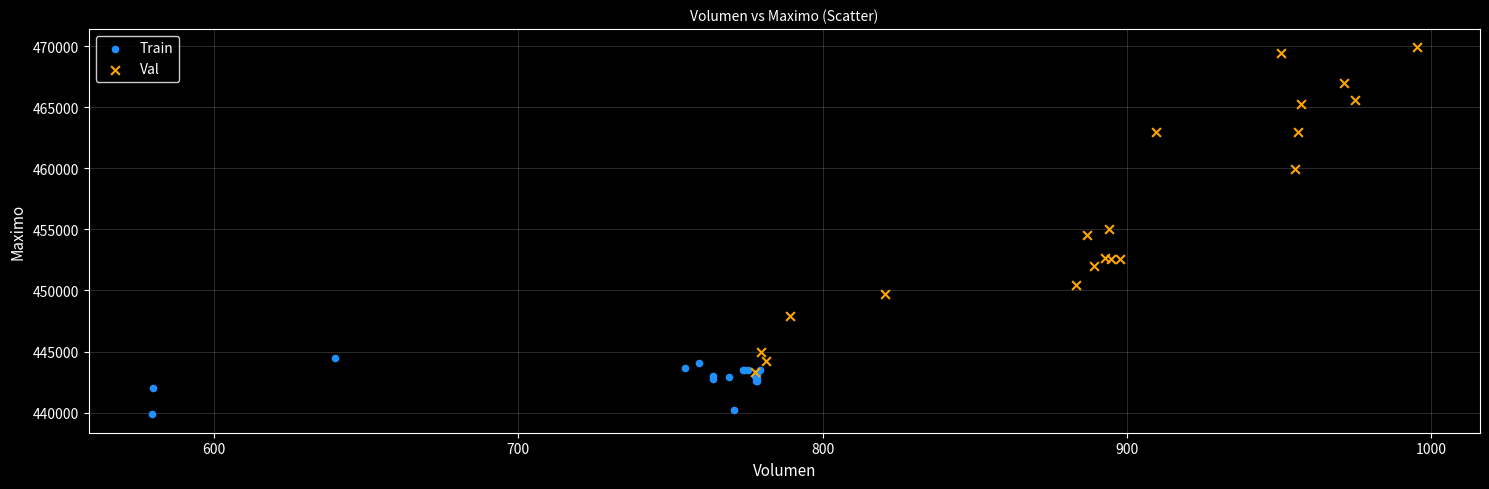

Which series contains the lowest Y value?

Train